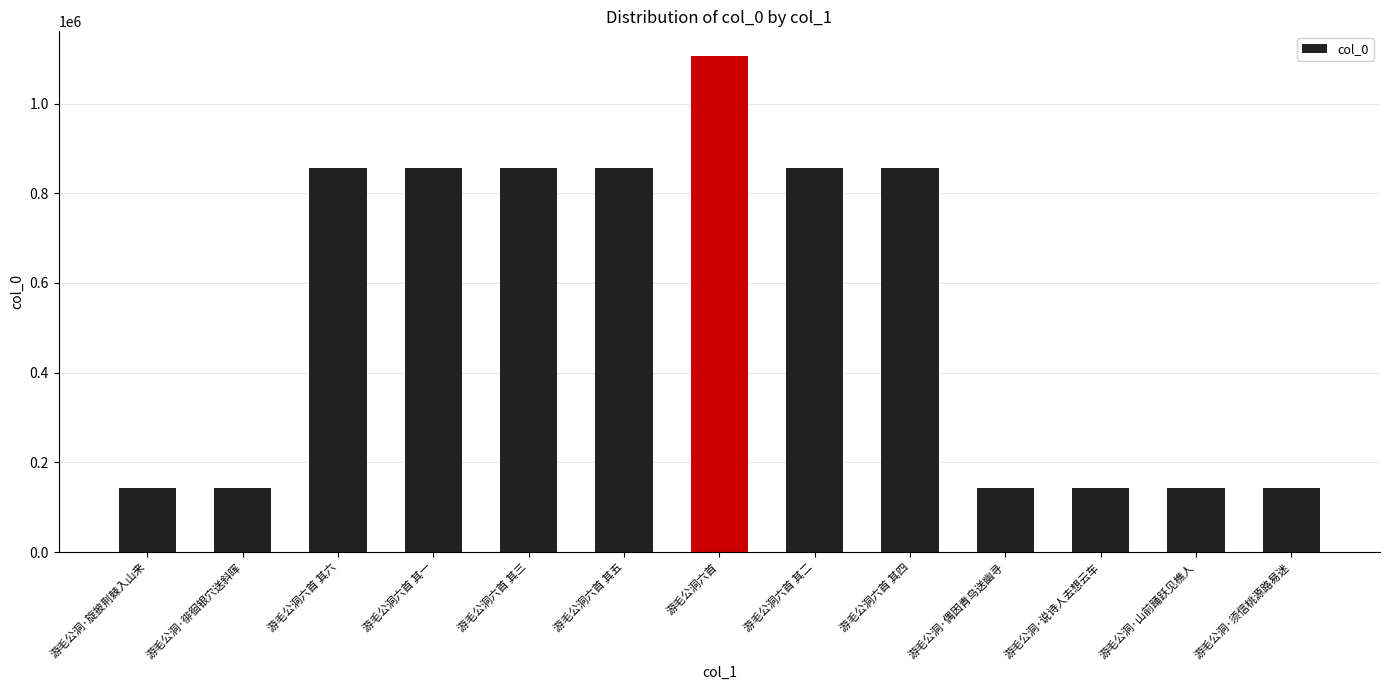

What is the difference between the values at 游毛公洞六首 其四 and 游毛公洞六首 其一?

3